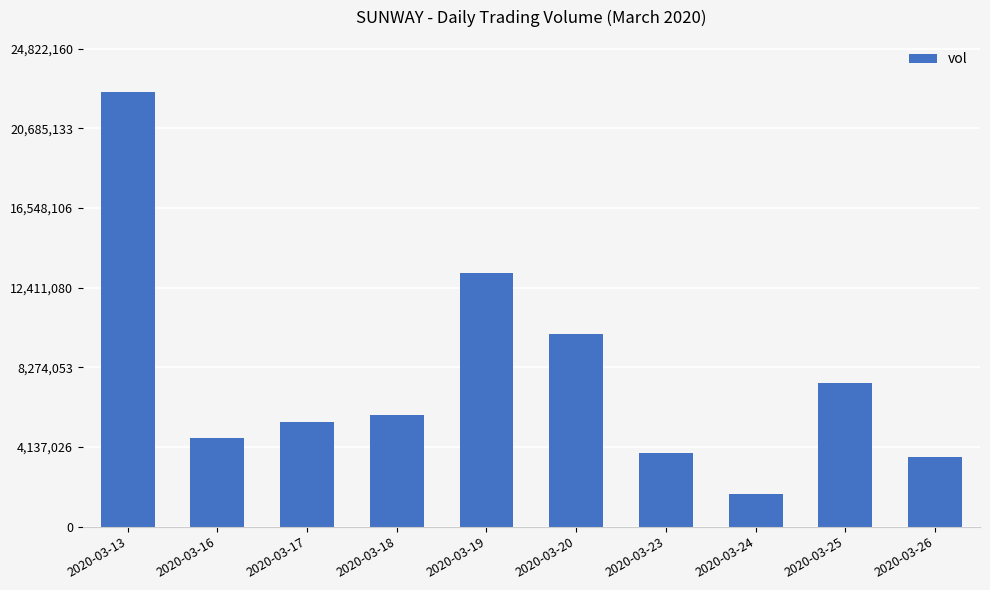

The value at 2020-03-16 is 6375281. True or false?

False